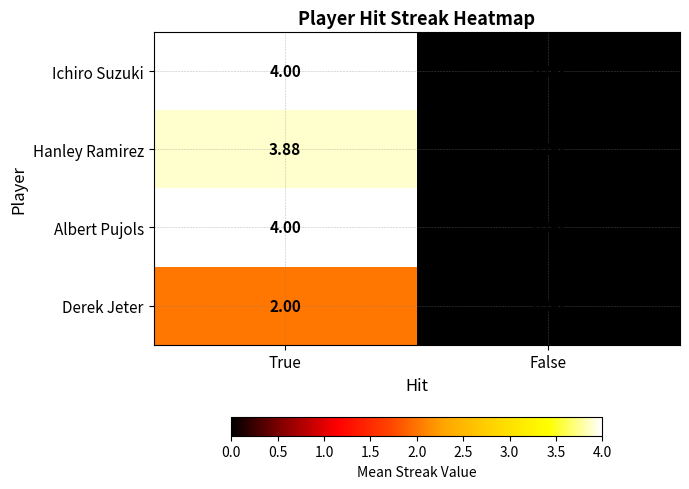

Count the number of categories in the chart.

2